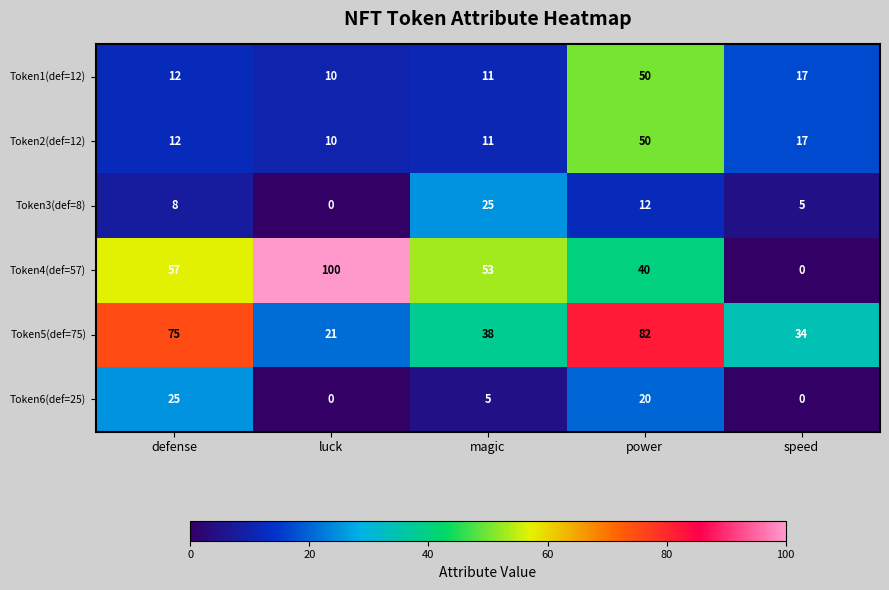

List the labels in order of Token2(def=12) value, largest first.

power, speed, defense, magic, luck